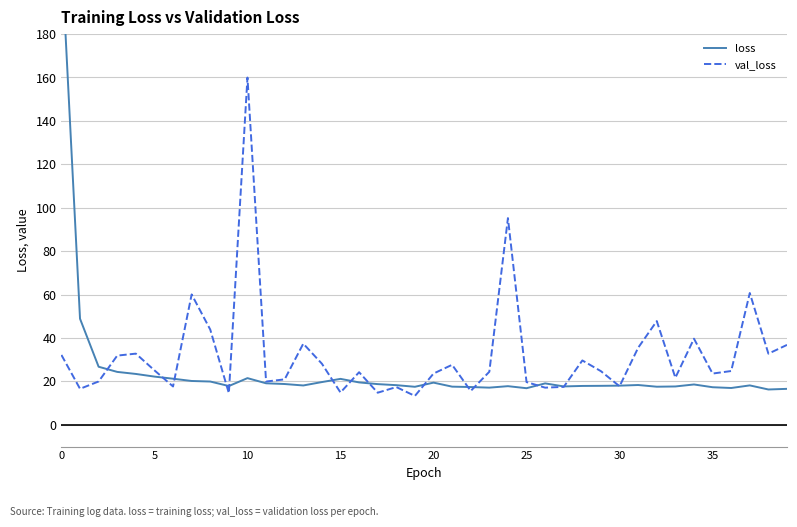

What is the average value of the val_loss series?

32.1